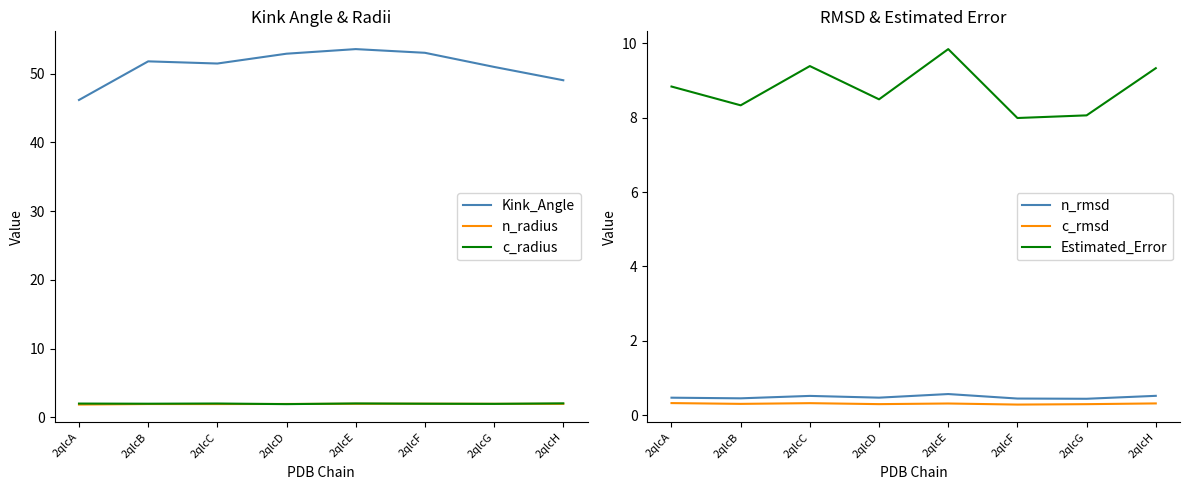

Is the value of Estimated_Error at 2qlcH greater than the value of c_rmsd at 2qlcH?

Yes